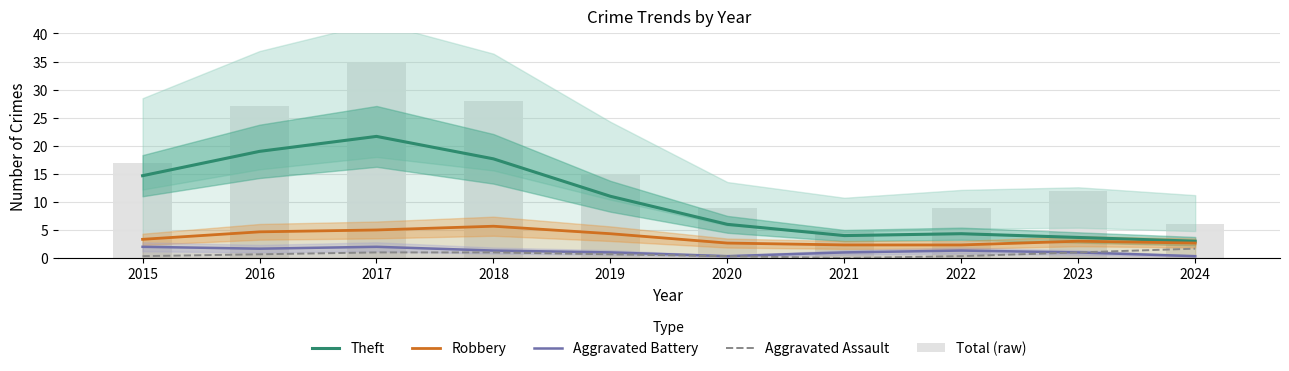

What is the difference between the Total (raw) values at 2019 and 2016?

12.0